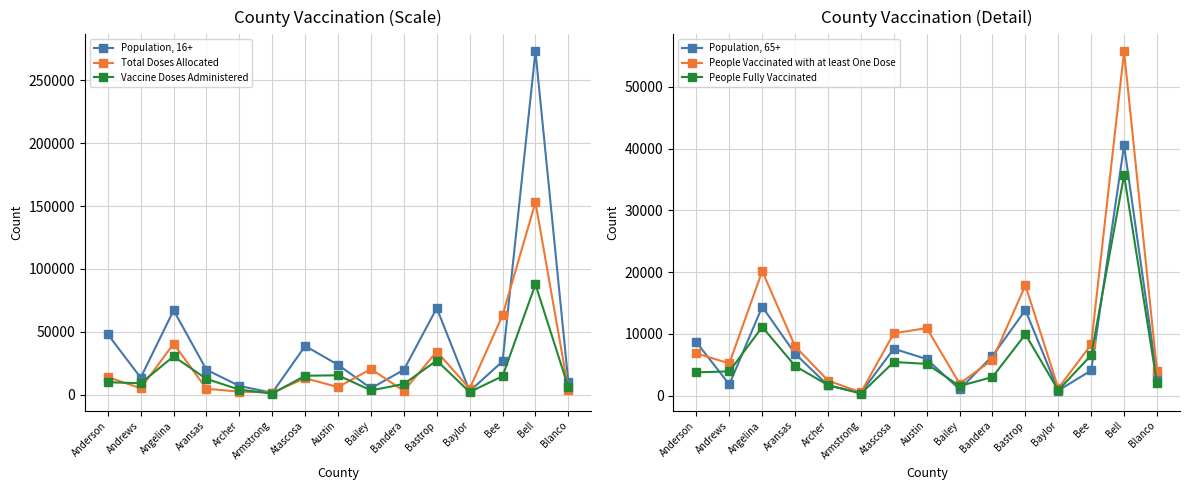

How many data points does each series have?

15